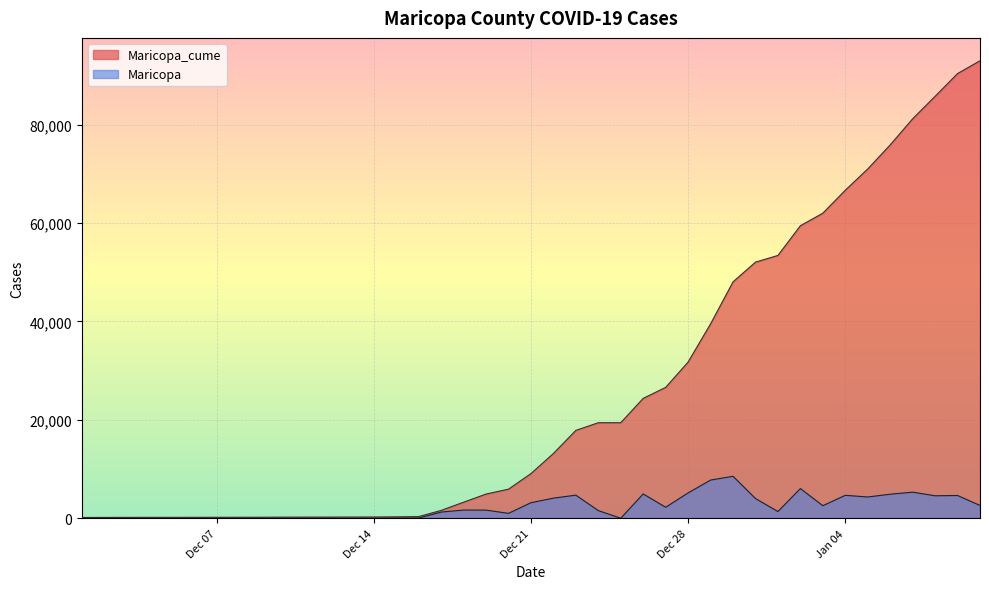

What is the maximum value for Maricopa_cume?

92978